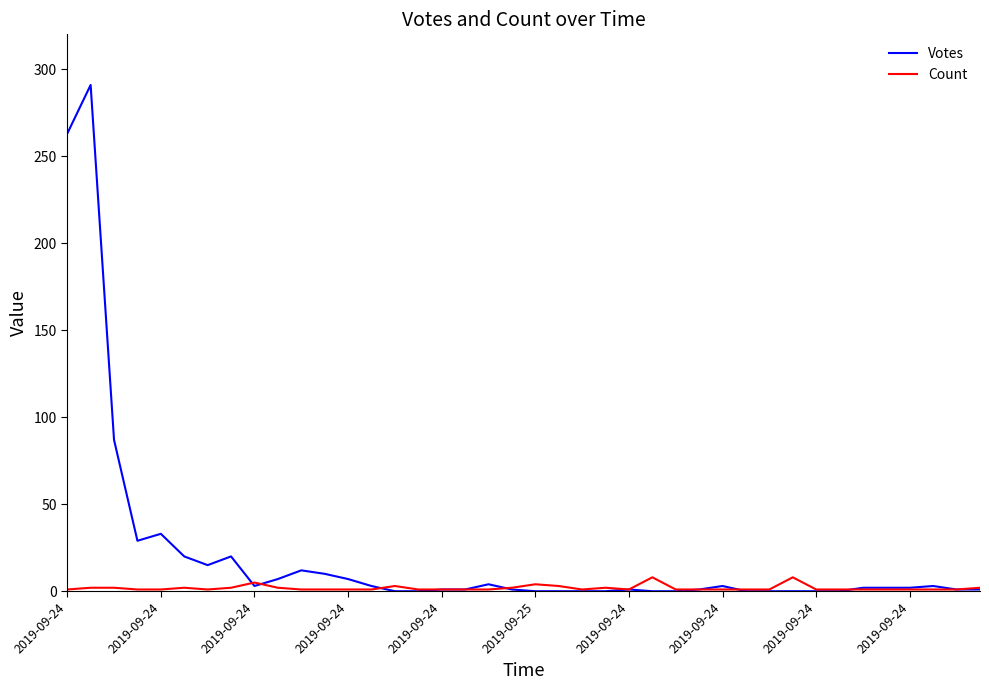

Which series has the widest spread of values?

Votes